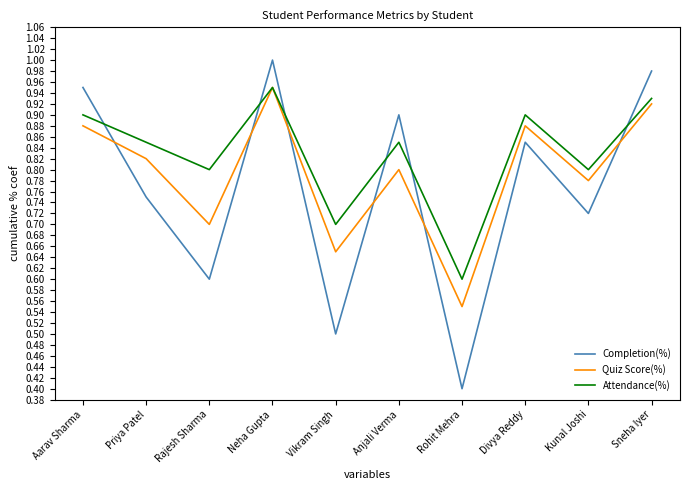

Which series ends up on top after the final intersection of Completion(%) and Quiz Score(%)?

Completion(%)